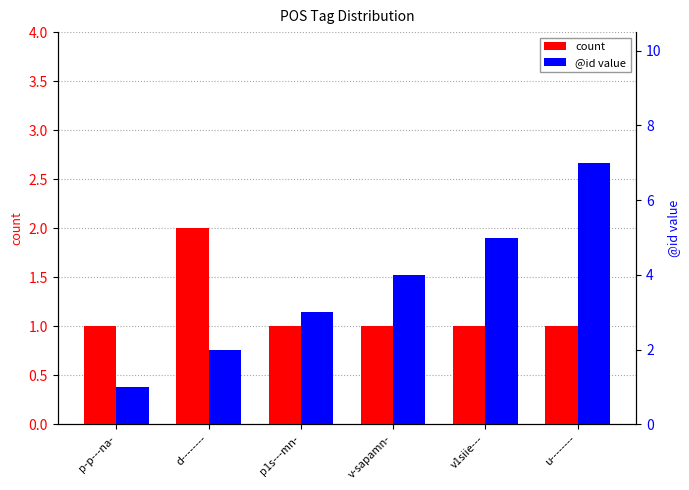

What is the smallest value displayed?

1